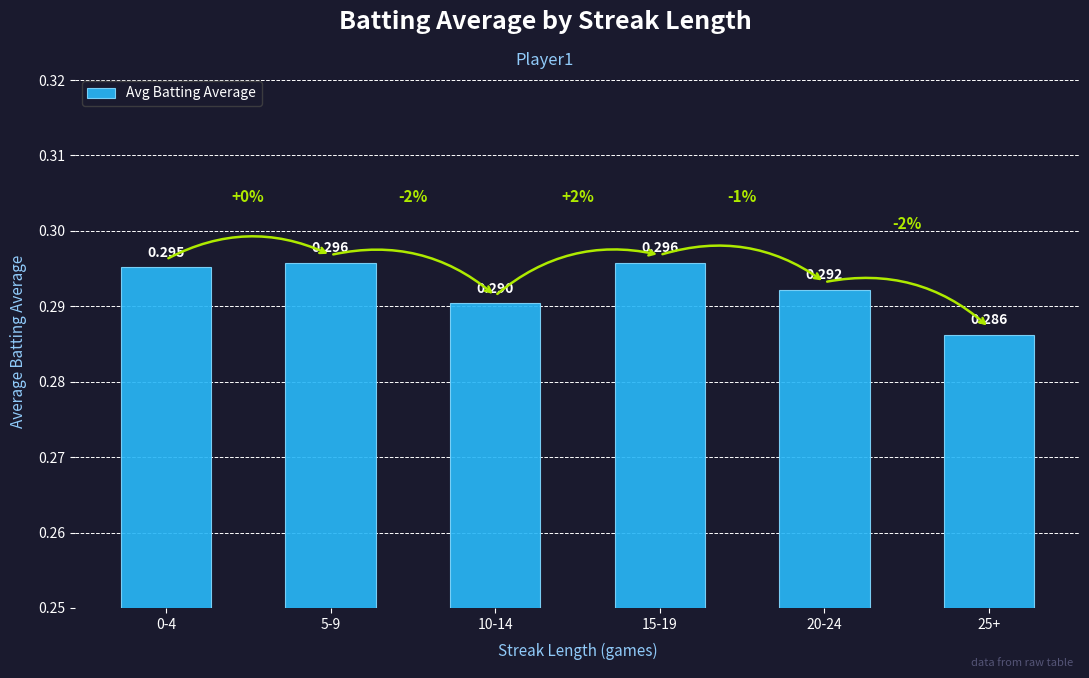

Count the values in the range 0 to 1.

6